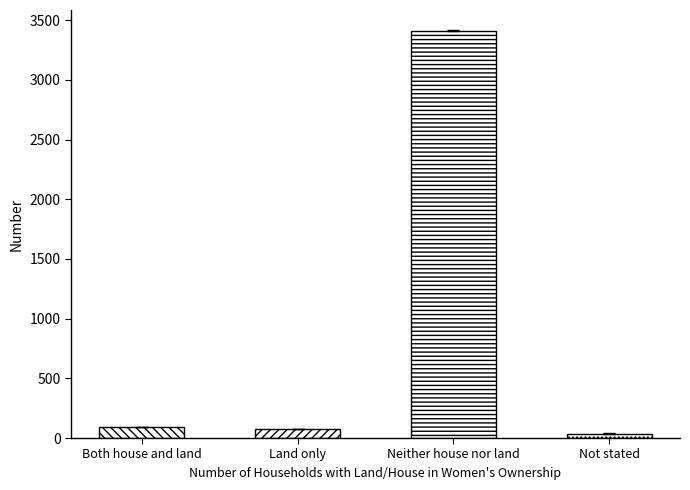

Reading right to left, list all the values displayed in this chart.

38.0	3414.0	76.5	96.0